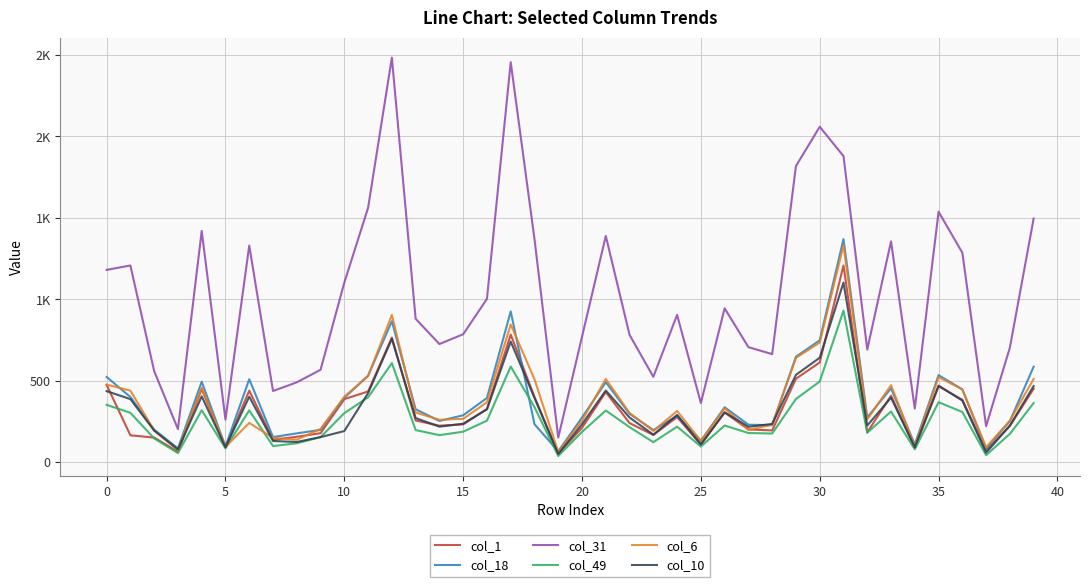

What are all the series names shown in the legend?

col_1, col_18, col_31, col_49, col_6, col_10